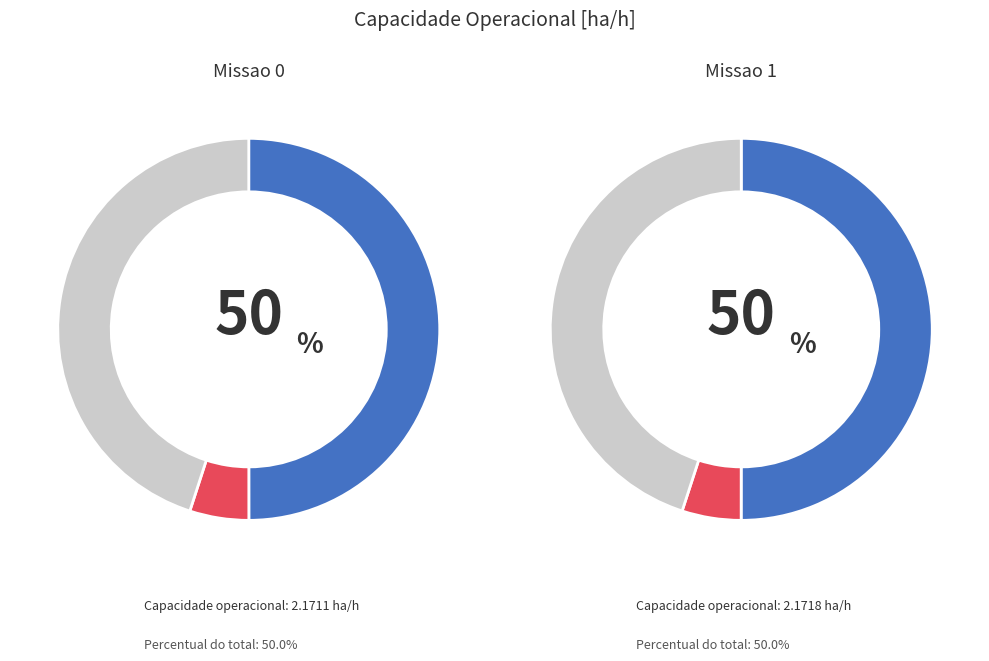

True or false: 0 accounts for 42% of the total.

False